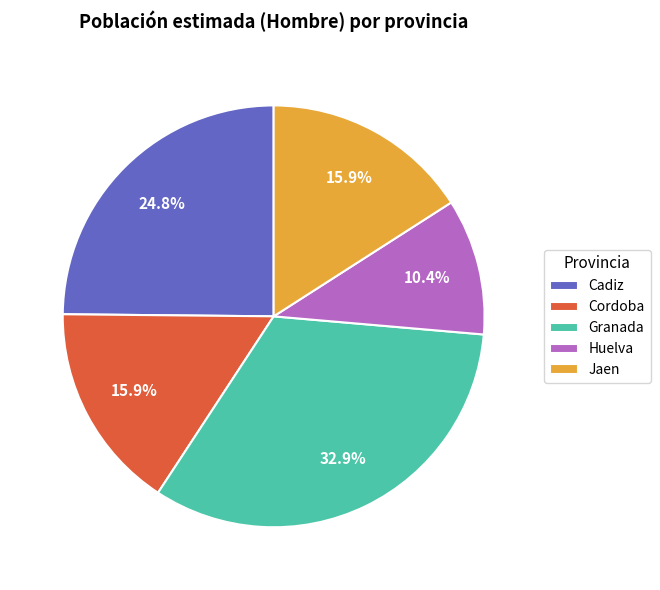

To the nearest percent, what is the difference between the Granada and Cordoba slice percentages?

17%